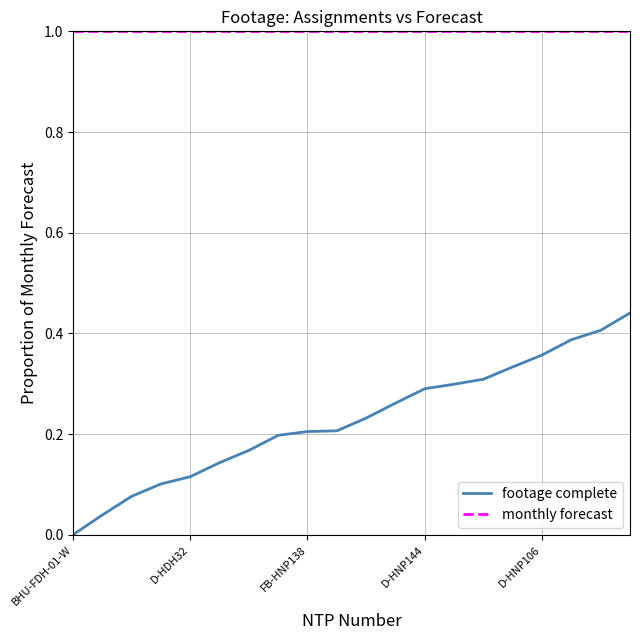

What is the maximum value shown in the chart?

1.0